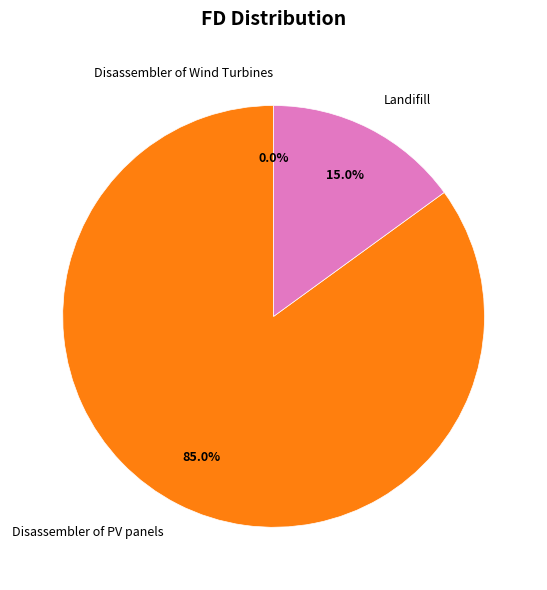

What is the largest slice in the pie chart?

Disassembler of PV panels